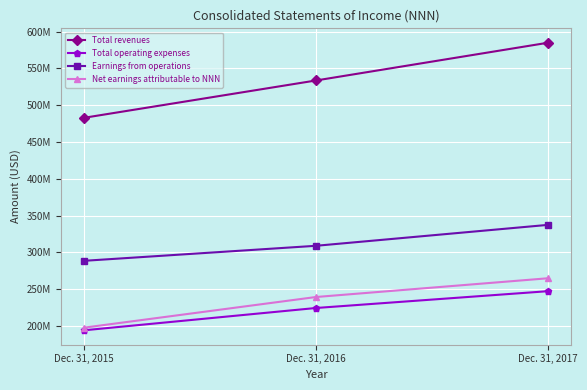

Rank the categories by Total revenues value from highest to lowest.

Dec. 31, 2017, Dec. 31, 2016, Dec. 31, 2015